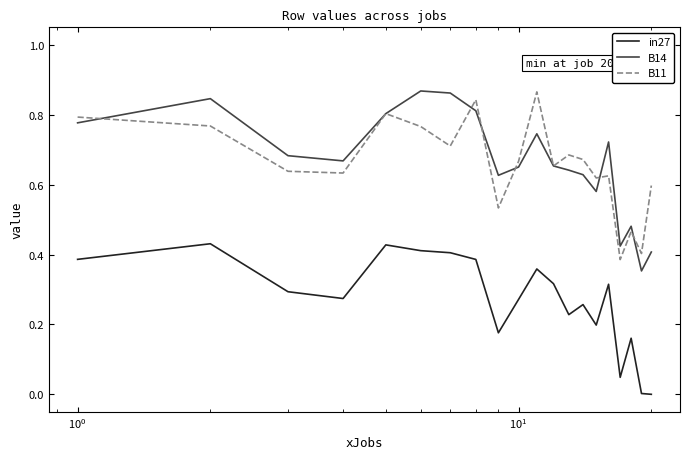

True or false: B11 and in27 cross at least once.

False